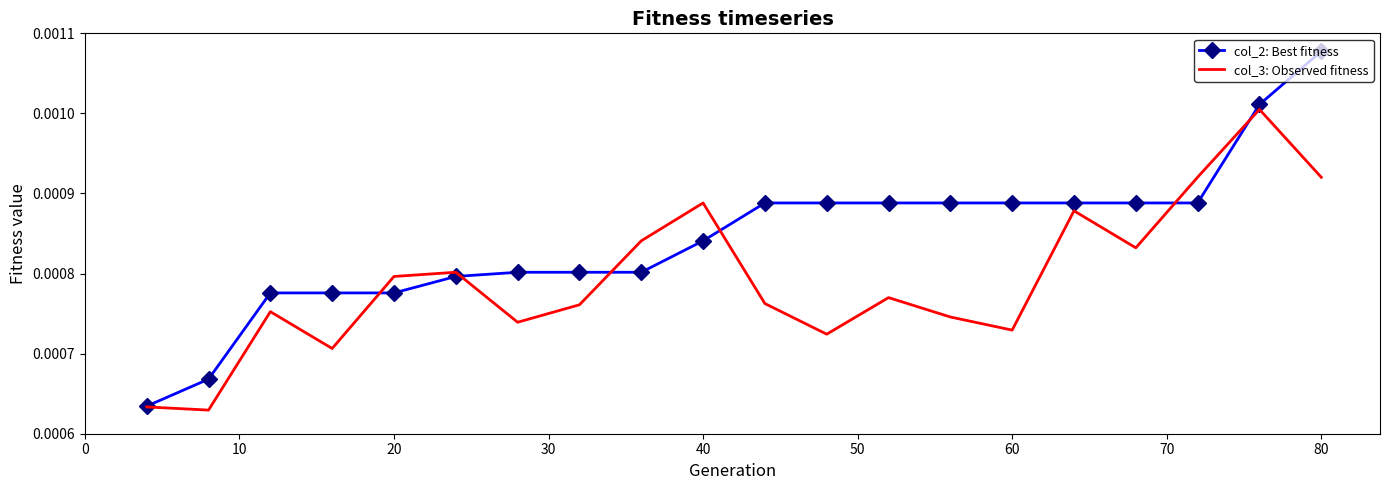

List the series in order of their peak value, lowest first.

col_3: Observed fitness, col_2: Best fitness